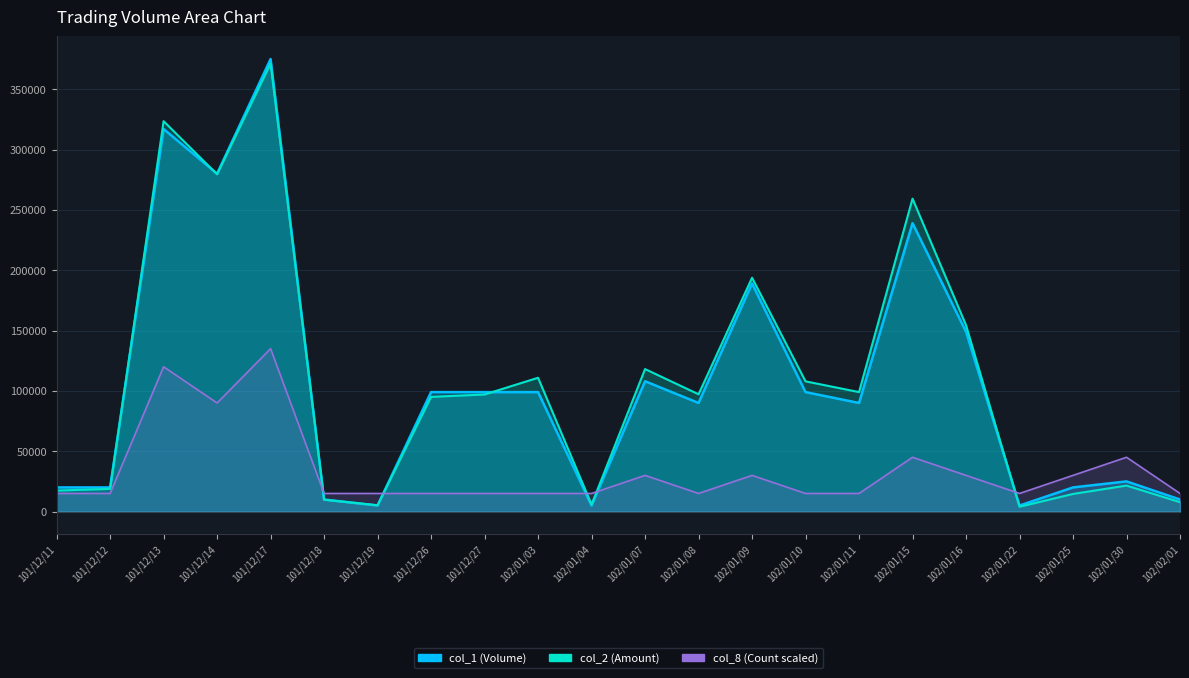

Which has a higher value, 101/12/18 or 101/12/26?

101/12/26